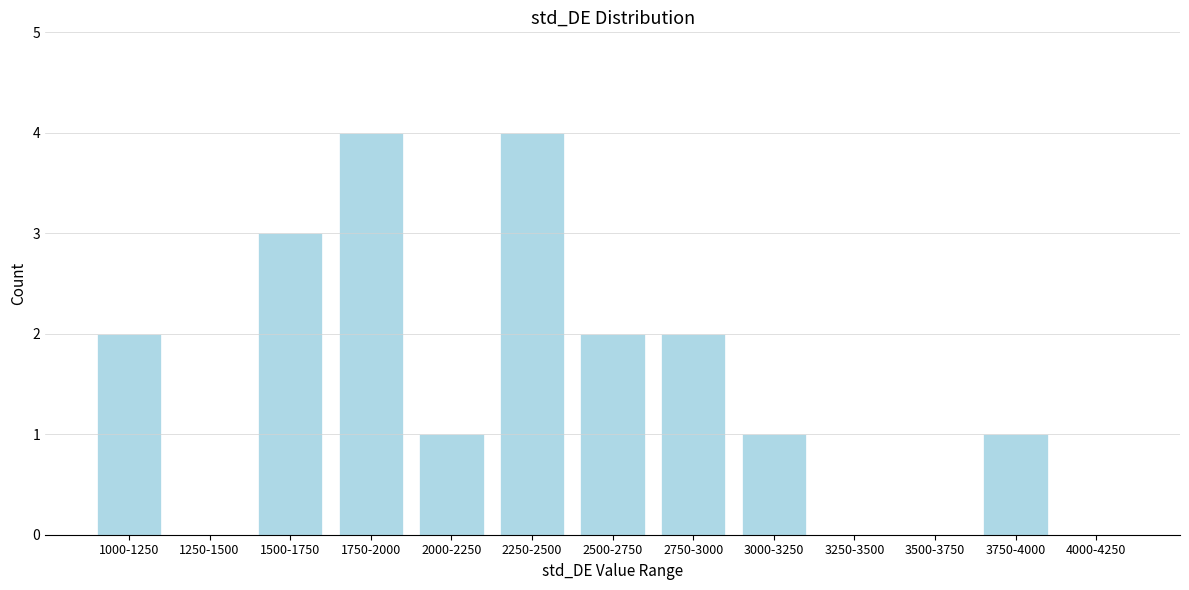

Reading left to right, extract all data points from this chart.

1000-1250=2	1250-1500=0	1500-1750=3	1750-2000=4	2000-2250=1	2250-2500=4	2500-2750=2	2750-3000=2	3000-3250=1	3250-3500=0	3500-3750=0	3750-4000=1	4000-4250=0